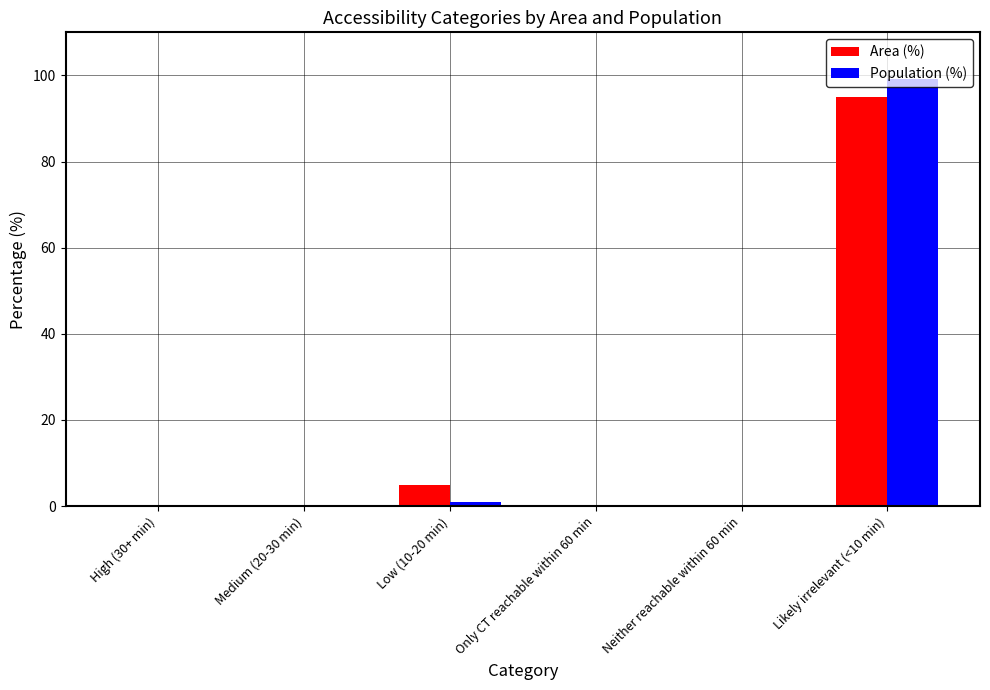

What are all the series names shown in the legend?

Area (%), Population (%)